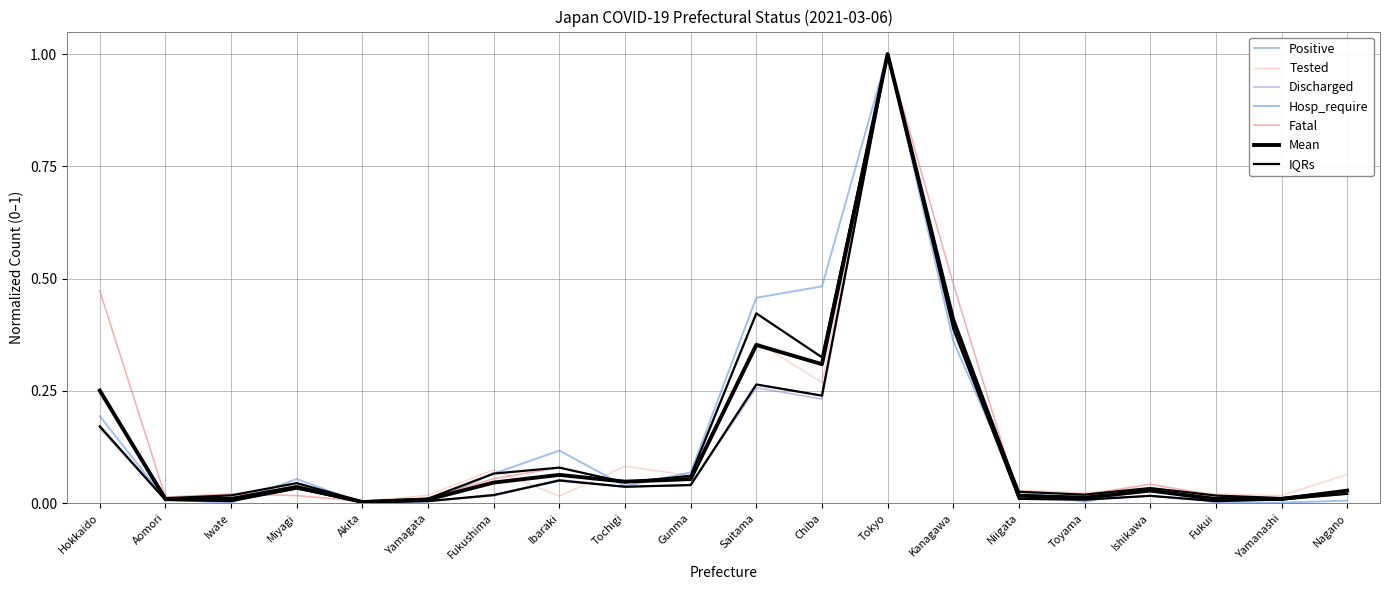

At Tochigi, list the series in order from smallest to largest.

Discharged, Positive, Hosp_require, Fatal, Tested